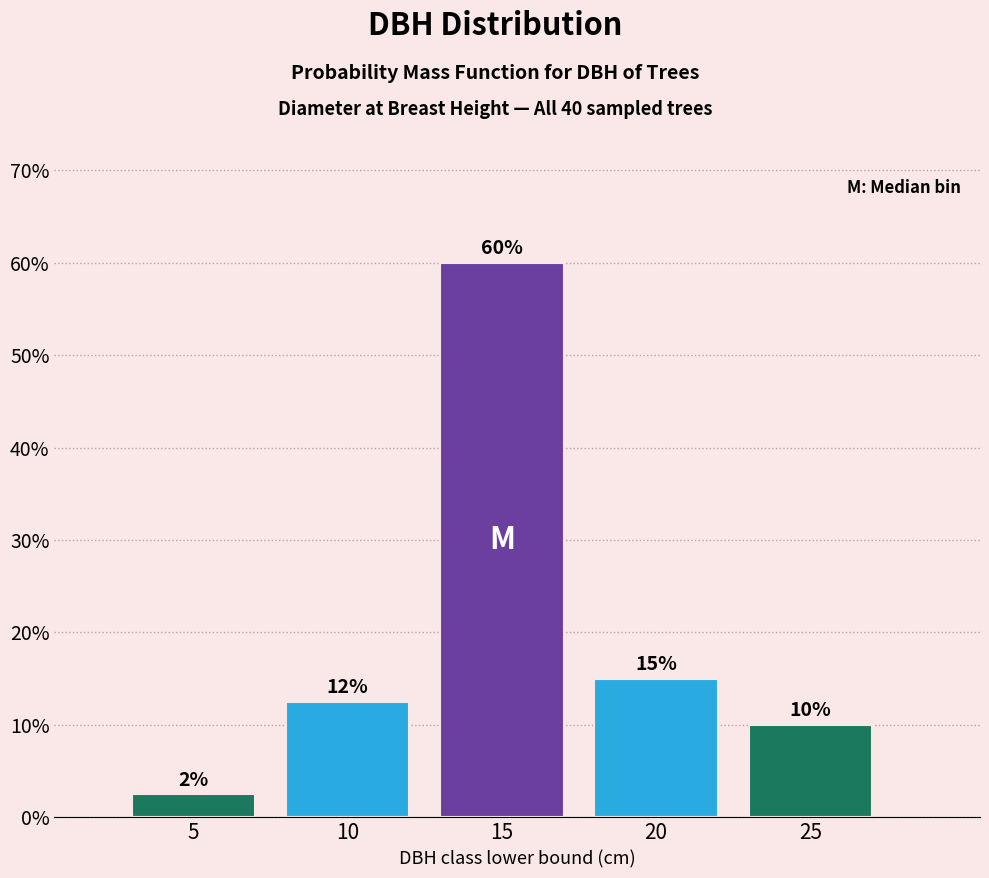

The value at 25 is 10.0. True or false?

True